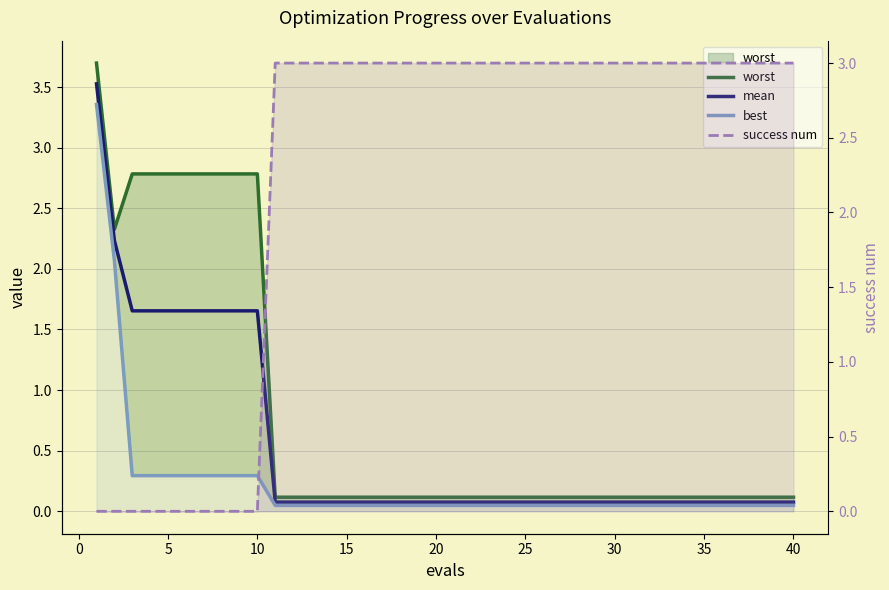

List the series in order of their peak value, highest first.

worst, mean, best, success num